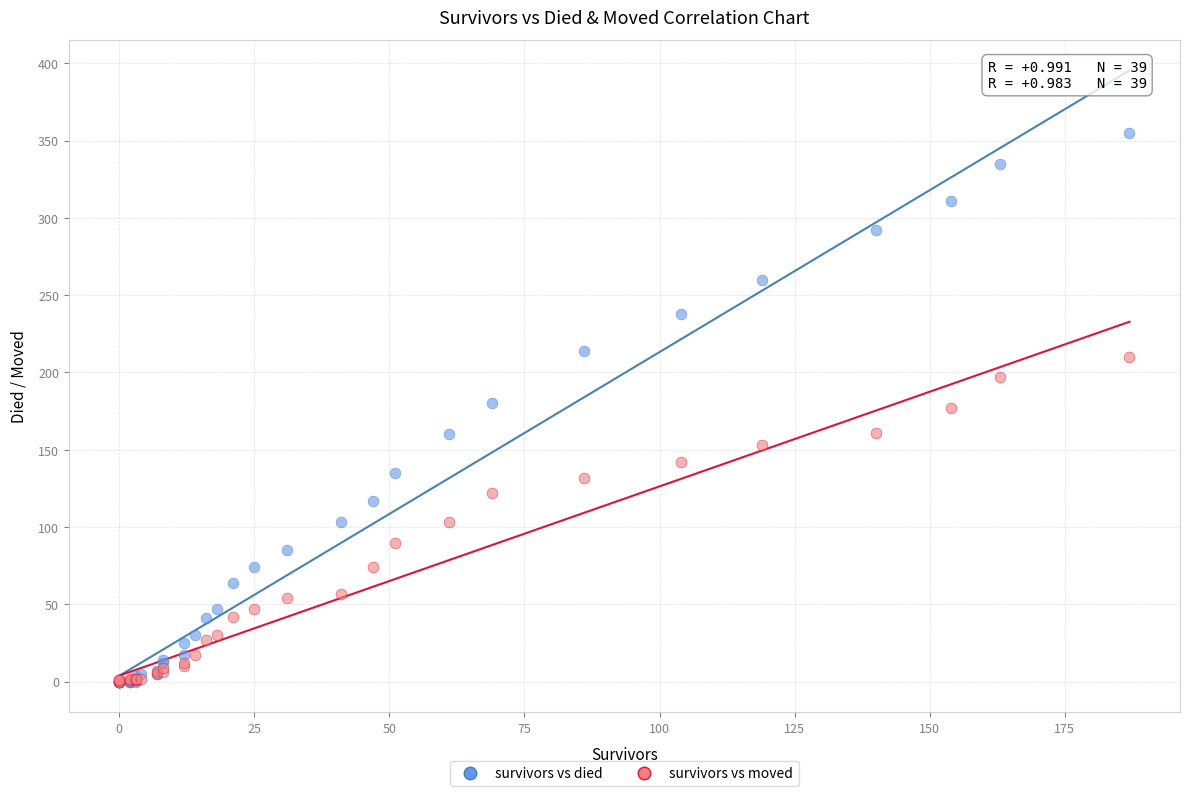

What are all the series names shown in the legend?

survivors vs died, survivors vs moved